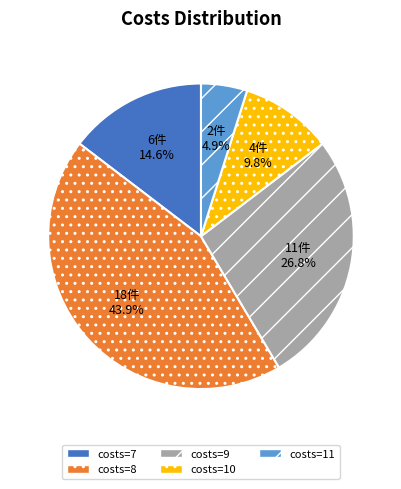

Is there any slice that represents more than half of the pie?

No